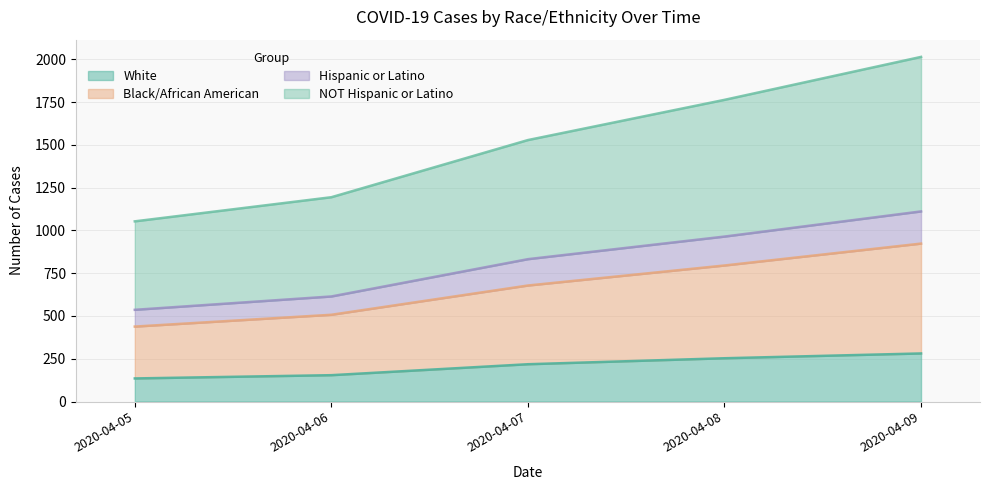

What is the value of the NOT Hispanic or Latino point at the 5th from the left?

923